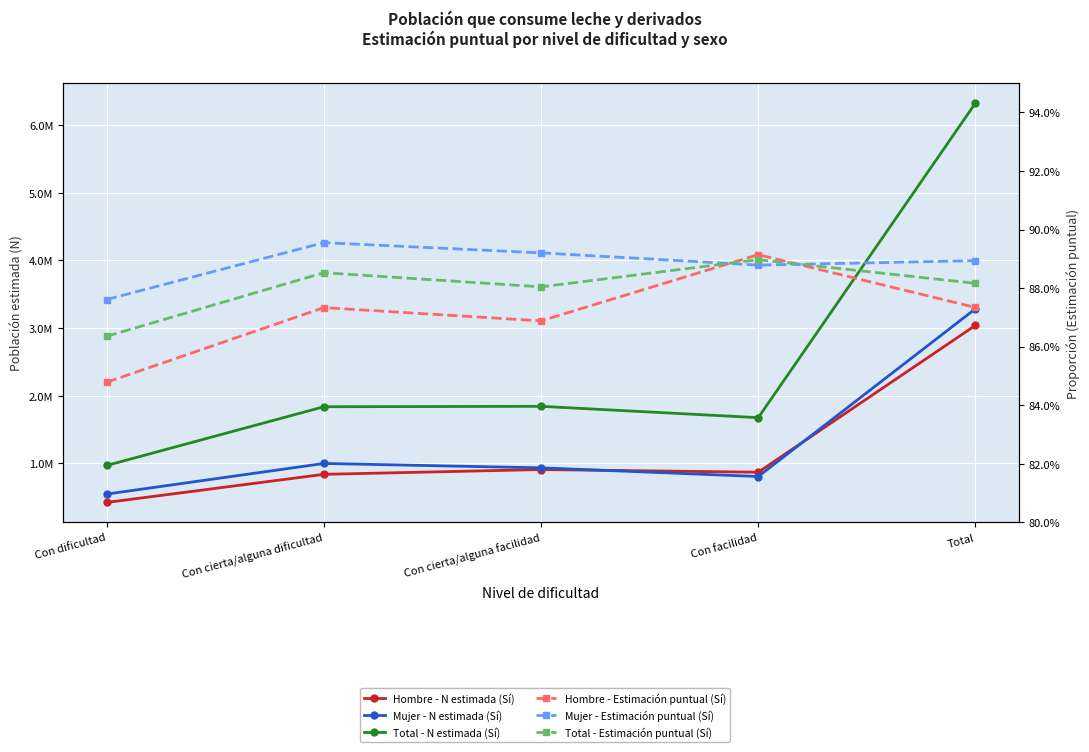

Reading right to left, transcribe all the data shown in this chart.

Hombre - N estimada (Sí): 3040568.0	869973.0	909201.0	838534.0	422861.0
Mujer - N estimada (Sí): 3286529.0	806398.0	934536.0	999271.0	546324.0
Total - N estimada (Sí): 6327098.0	1676371.0	1843737.0	1837805.0	969186.0
Hombre - Estimación puntual (Sí): 0.9	0.9	0.9	0.9	0.8
Mujer - Estimación puntual (Sí): 0.9	0.9	0.9	0.9	0.9
Total - Estimación puntual (Sí): 0.9	0.9	0.9	0.9	0.9